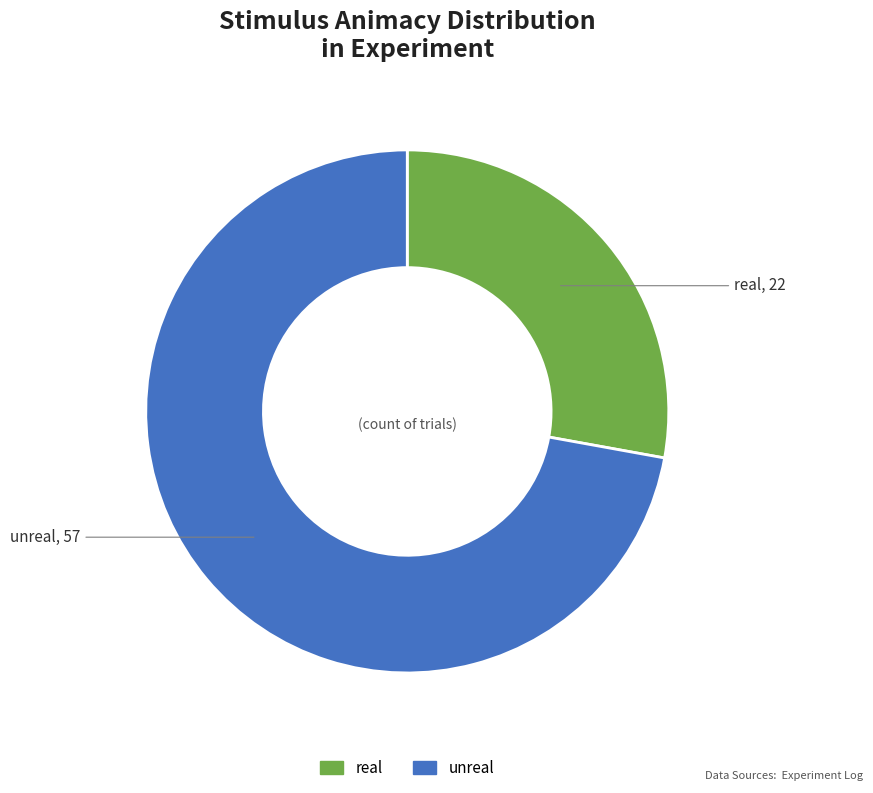

How many segments does this pie chart have?

2